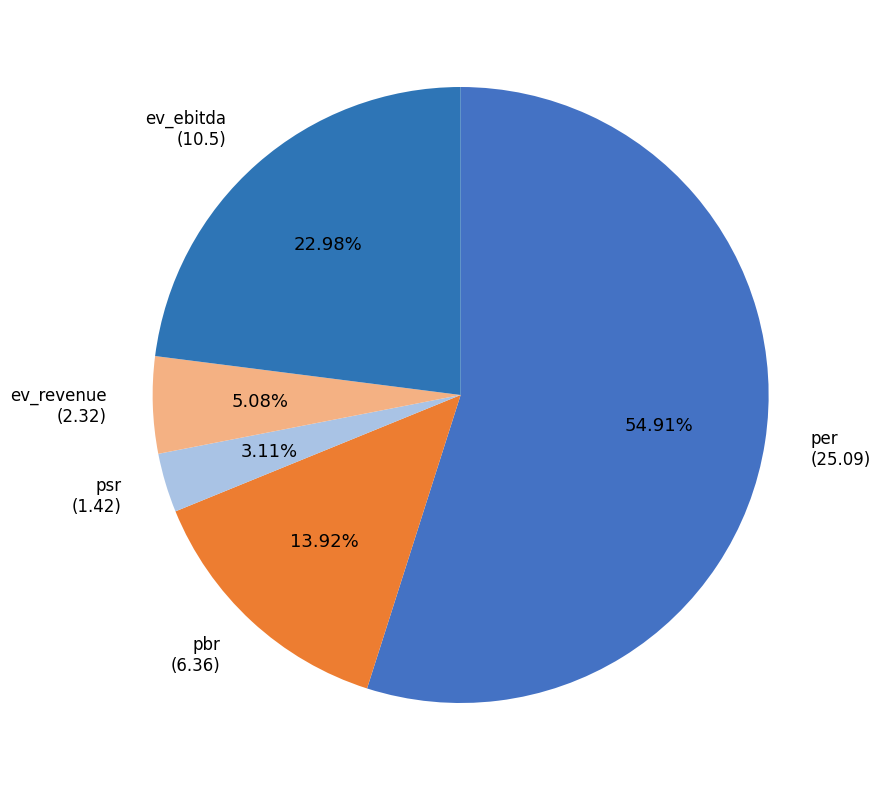

What percentage is the ev_revenue slice, to the nearest percent?

5%